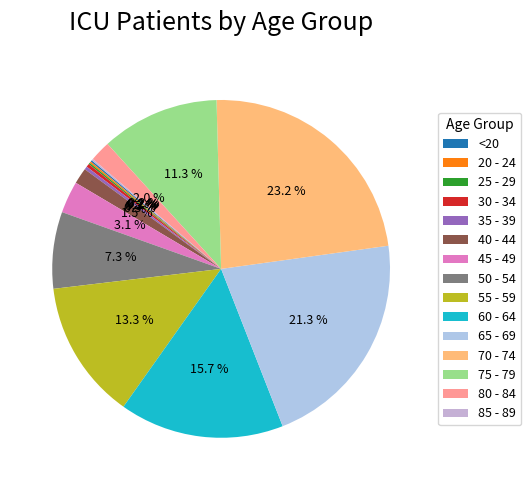

To the nearest percent, what is the average slice percentage?

7%